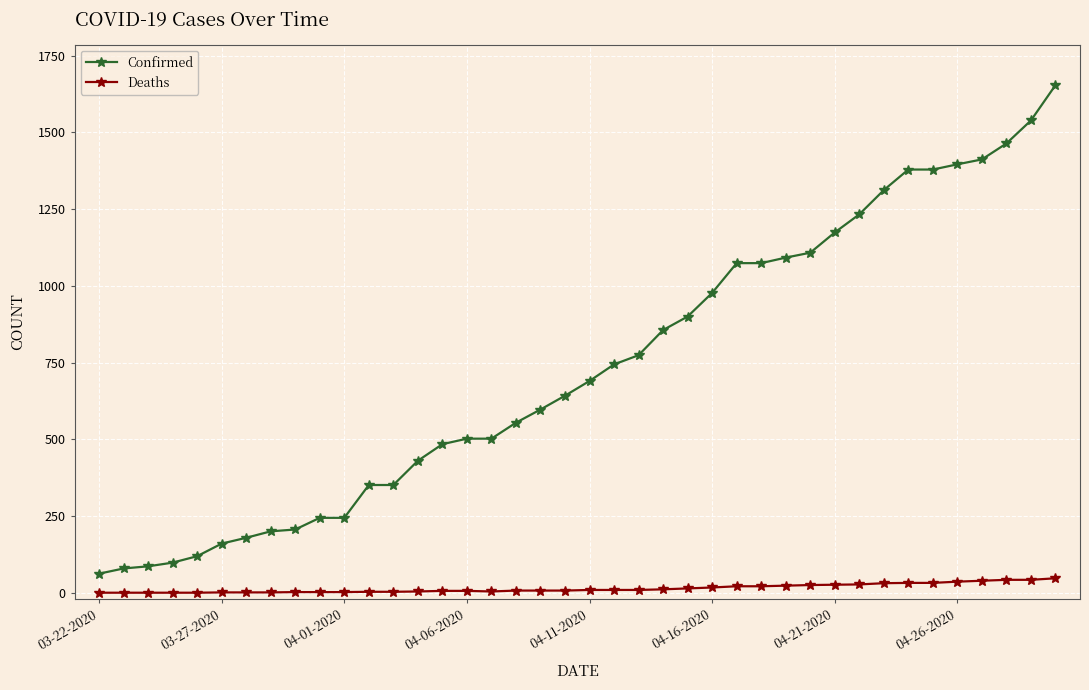

Which series has the largest total across all categories?

Confirmed